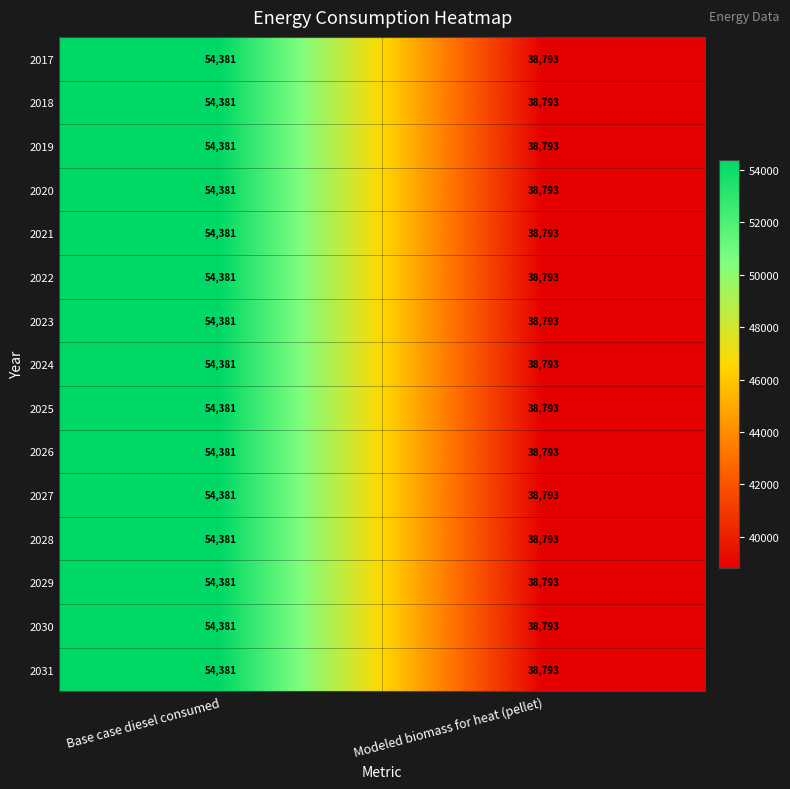

What is the difference between the 2020 values at Modeled biomass for heat (pellet) and Base case diesel consumed?

15588